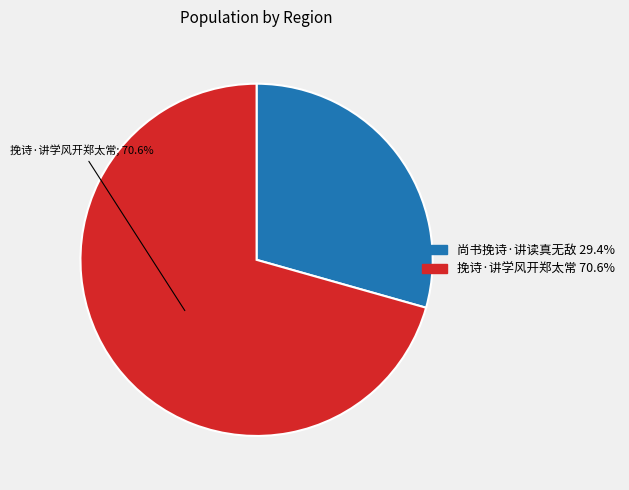

To the nearest percent, what is the combined percentage of 挽诗·讲学风开郑太常 and 尚书挽诗·讲读真无敌?

100%